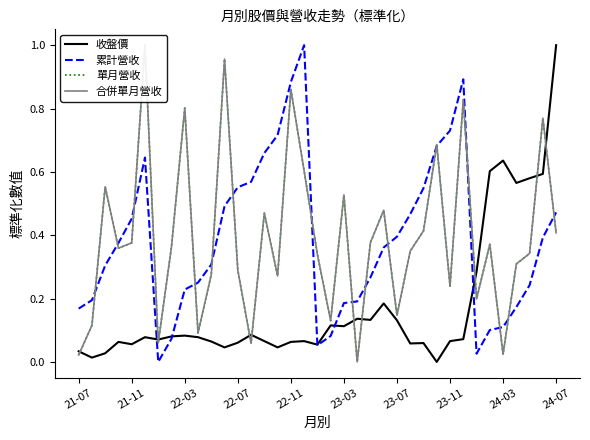

What is the value of the 累計營收 point at the 8th from the left?

0.1